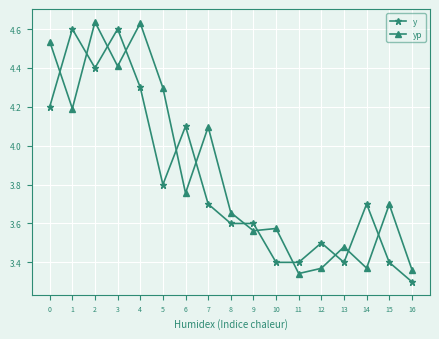

What is the value of the yp point at the 2nd from the left?

4.2